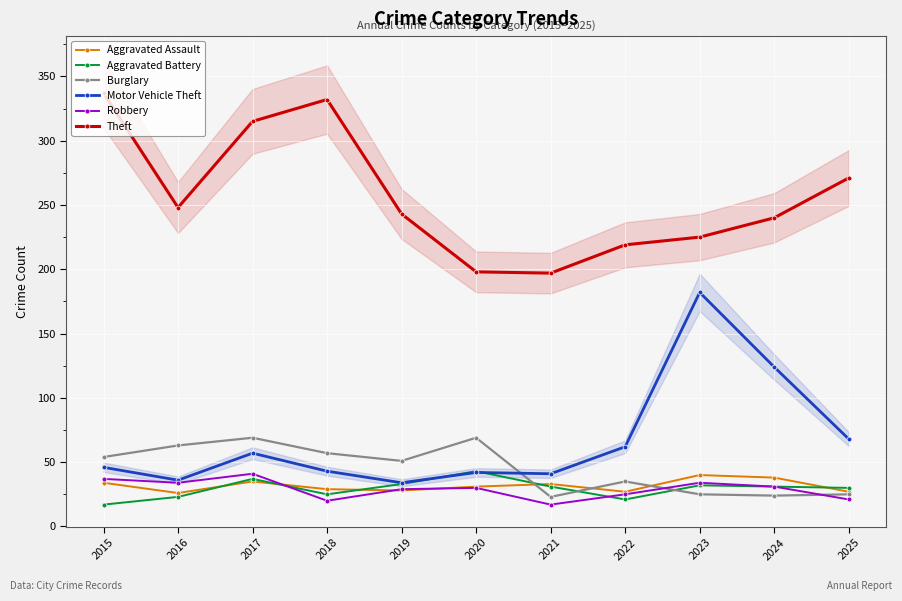

Read the Aggravated Battery value at 2024.

31